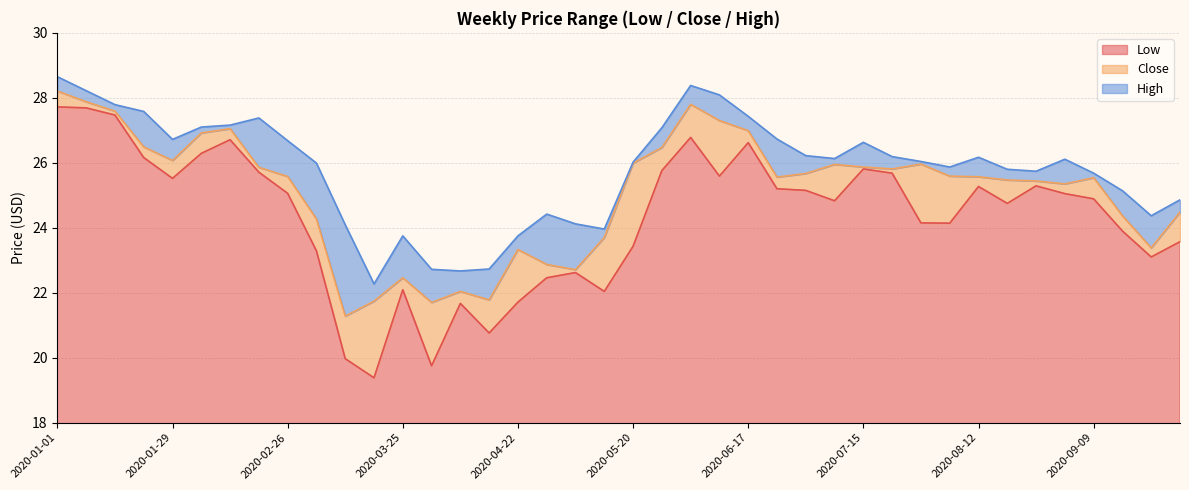

True or false: High and Low intersect in this chart.

False